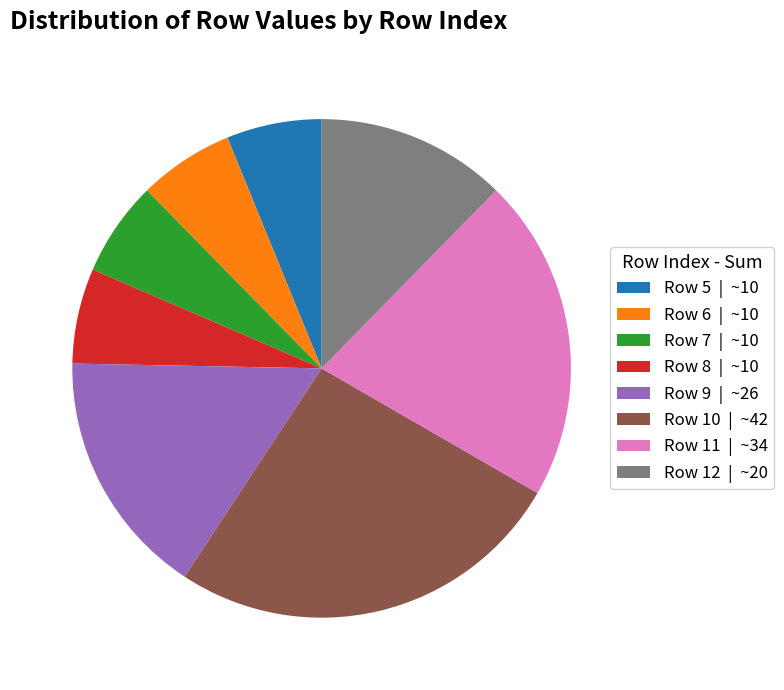

Approximately how many times larger is the value at Row 8 | ~10 compared to Row 6 | ~10?

1.0